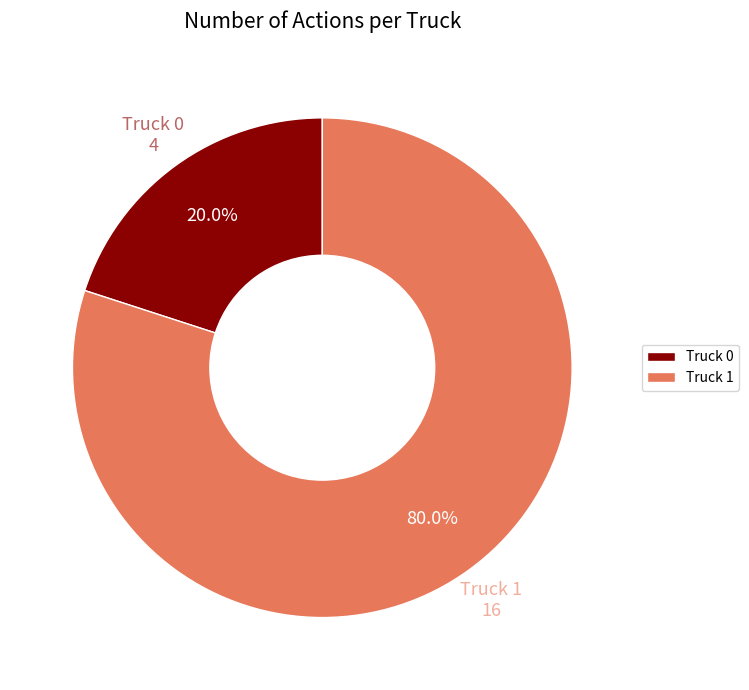

Which category has the smallest portion of the pie?

Truck 0